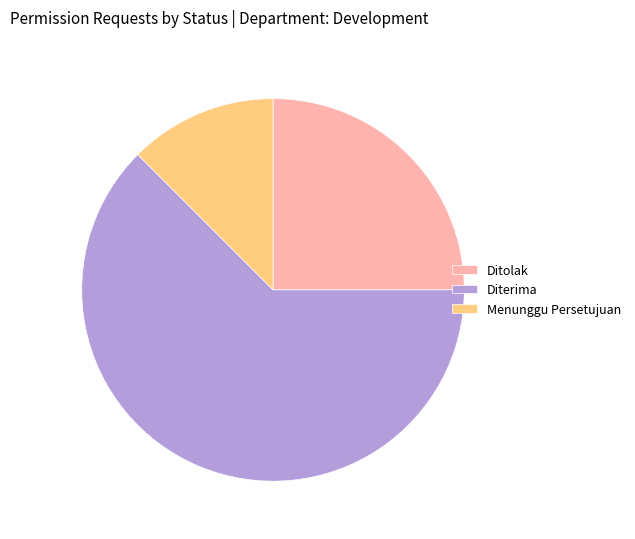

Which slice is the largest?

Diterima